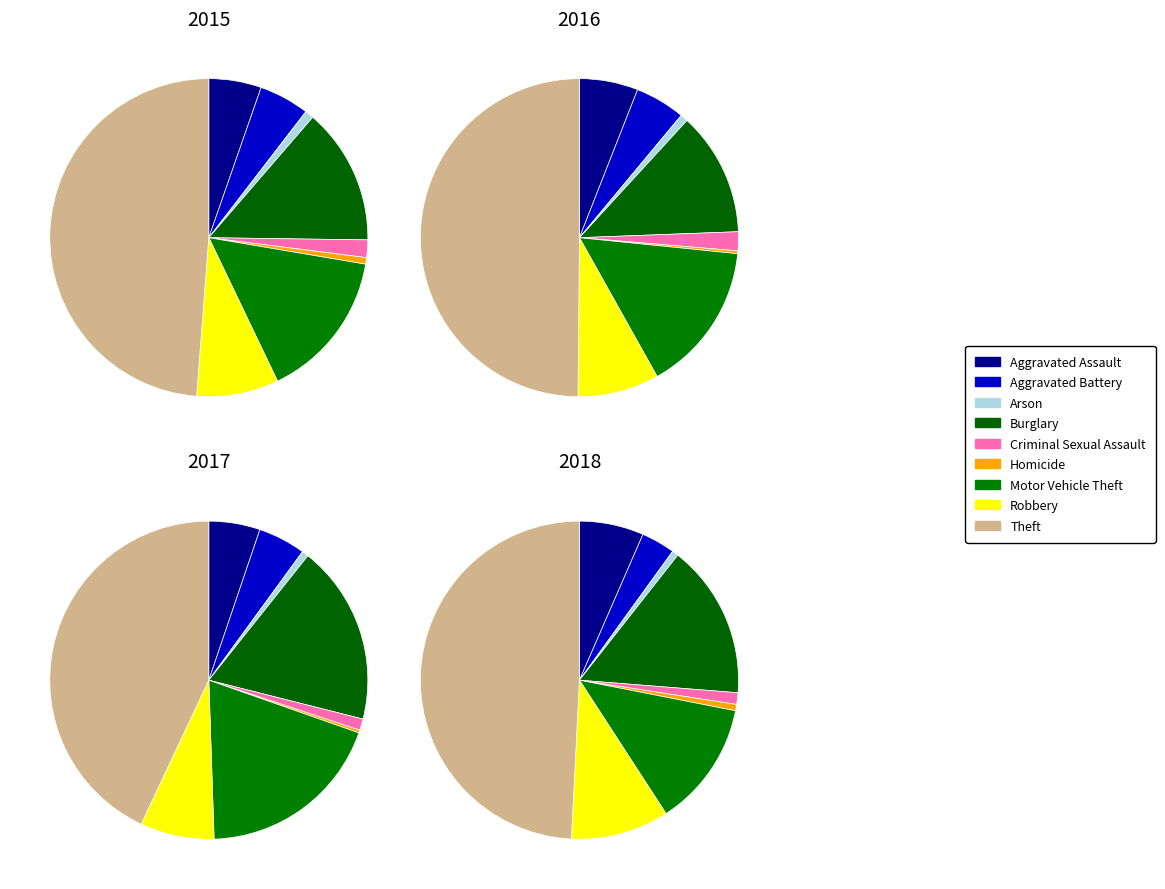

Which has a higher value, Burglary or Arson?

Burglary